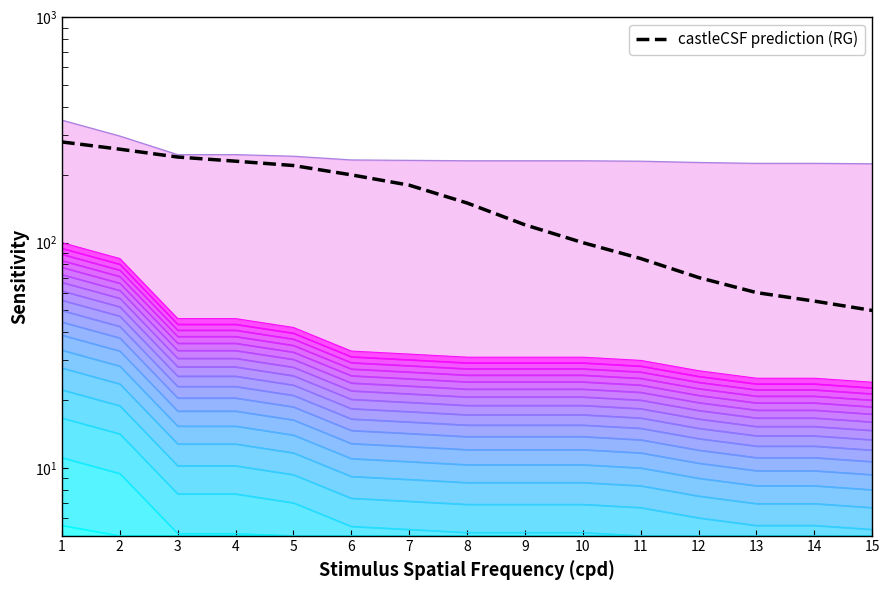

At which label is the value closest to 165?

7